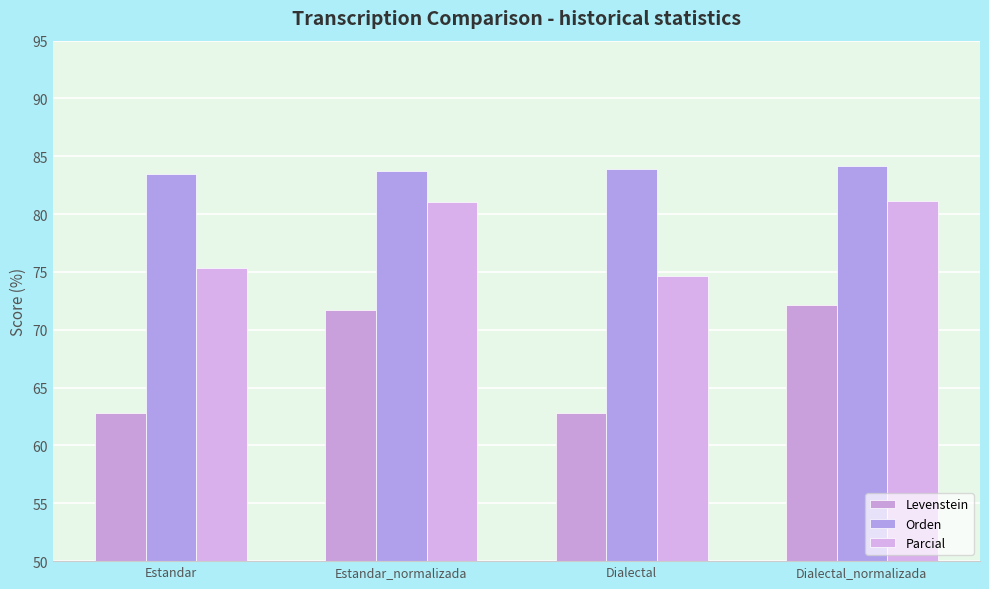

True or false: Parcial has a value of 126.3 at Estandar.

False